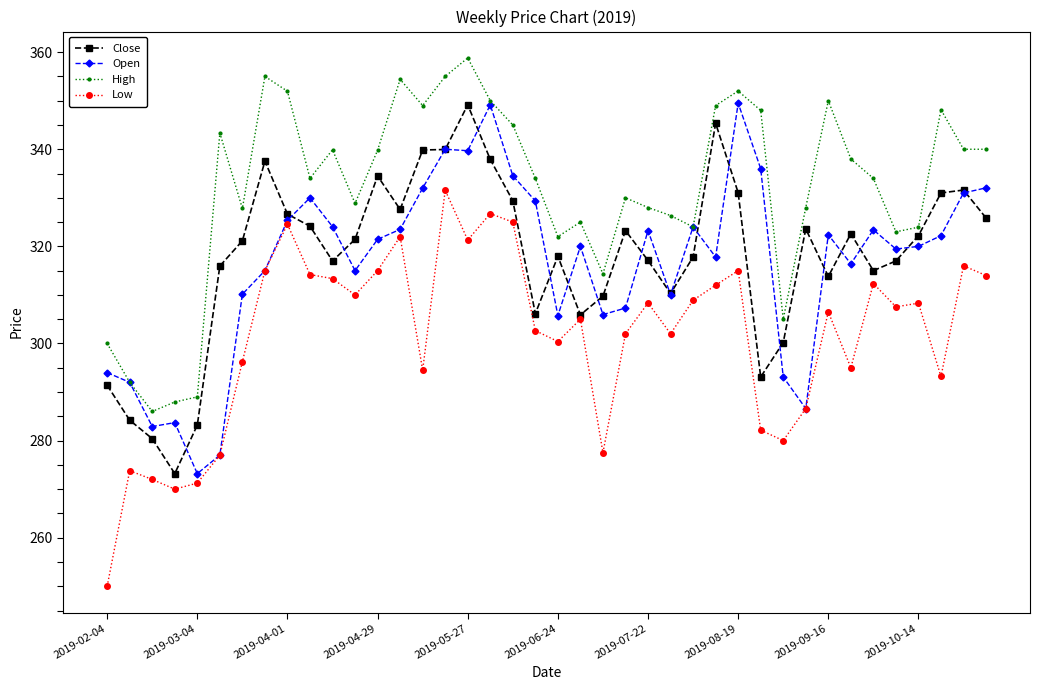

What are all the series names shown in the legend?

Close, Open, High, Low